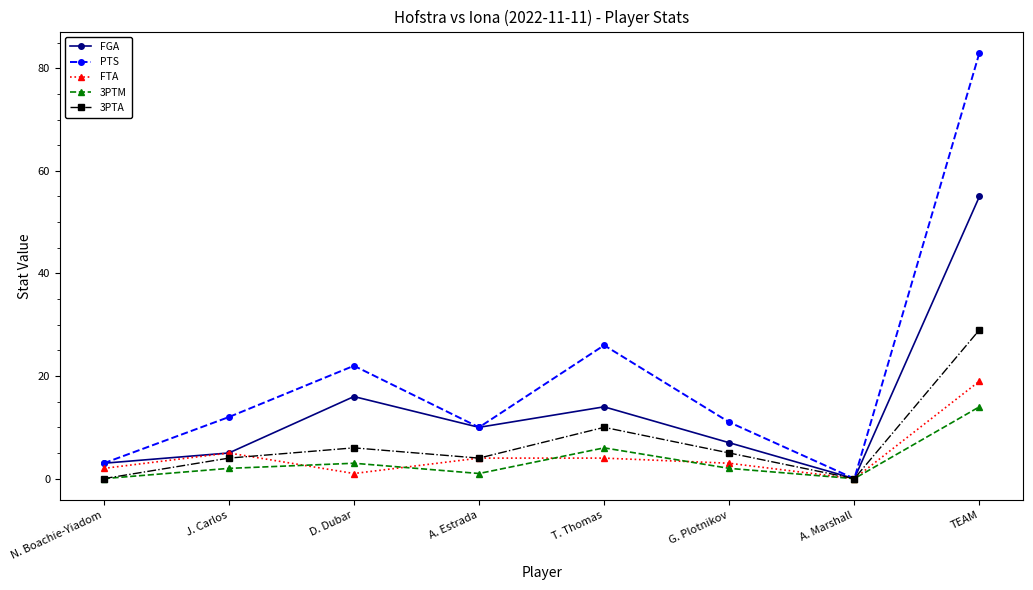

Which series has the widest spread of values?

PTS